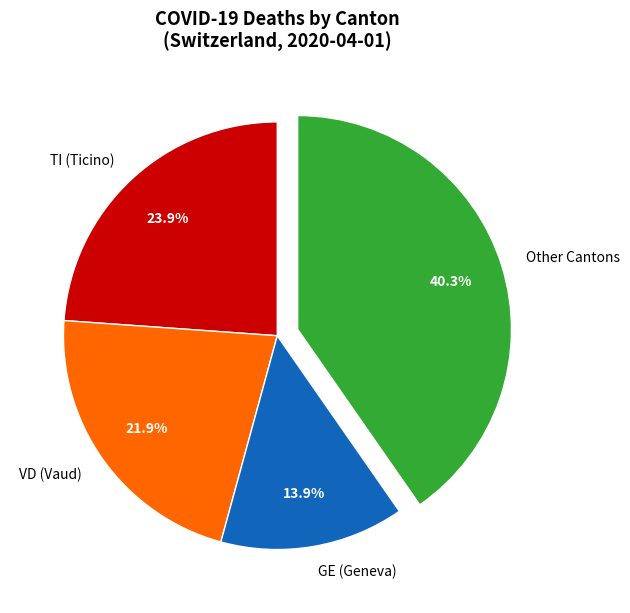

Is there any slice that represents more than half of the pie?

No